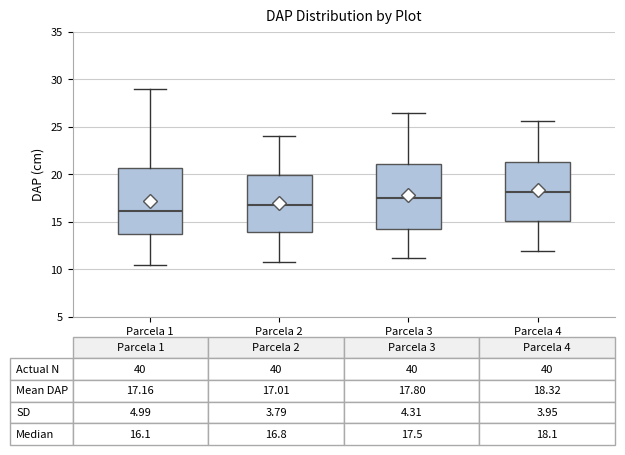

Which box has the lowest median line?

Parcela 1